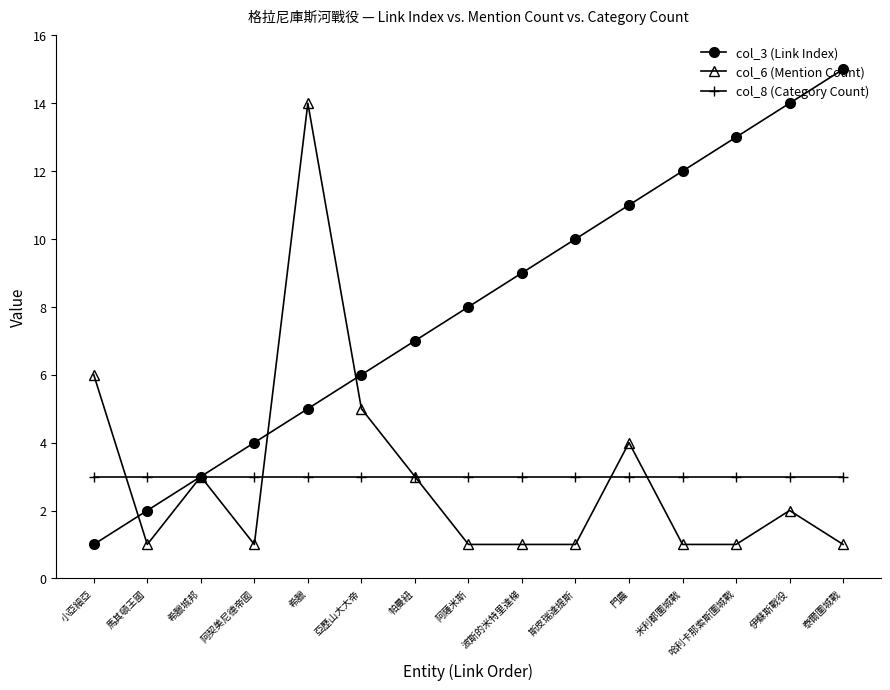

Which series has the widest spread of values?

col_3 (Link Index)